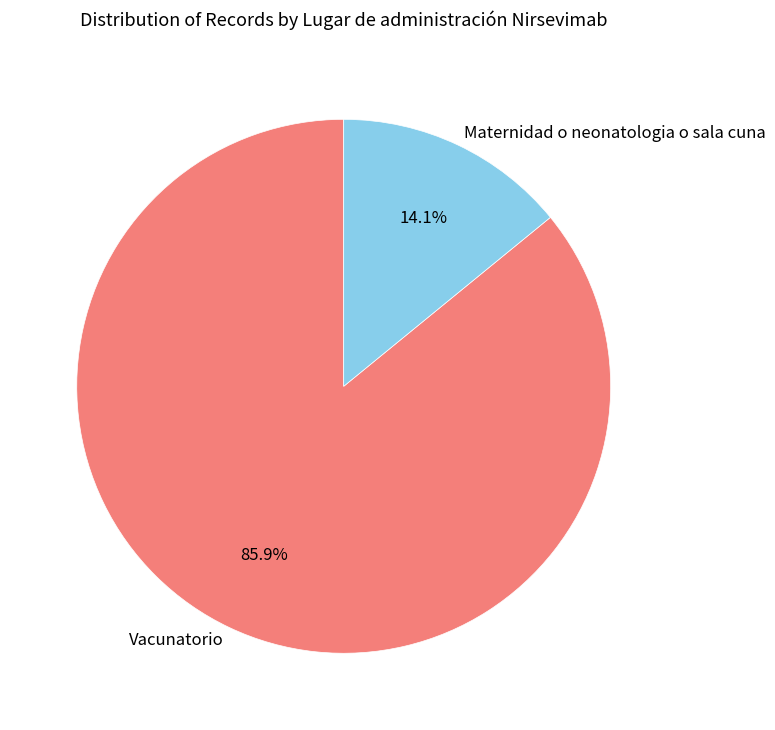

To the nearest percent, what portion does Maternidad o neonatologia o sala cuna represent?

14%